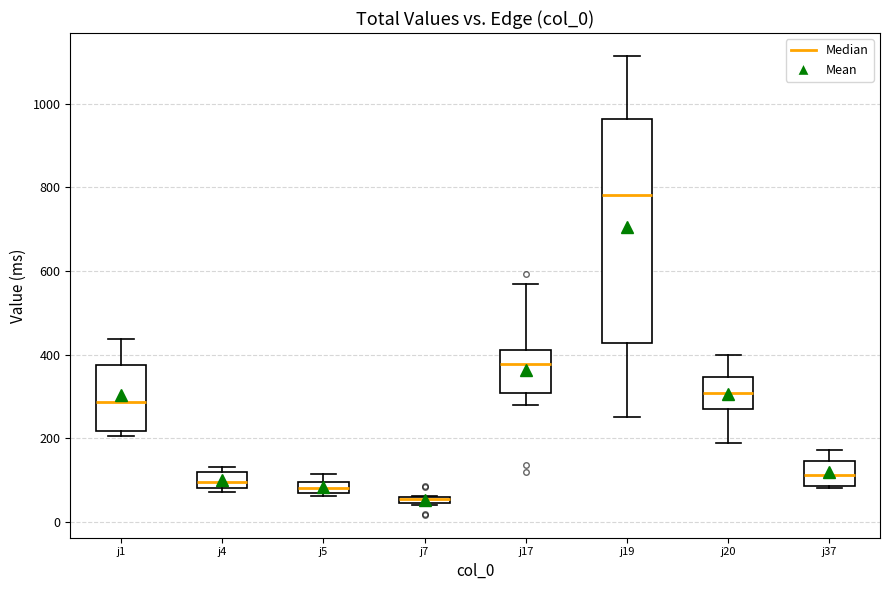

Where does the median line of the box for j1 sit on the y-axis? The values are not printed on the chart, so give them approximately, as read against the axis.

280